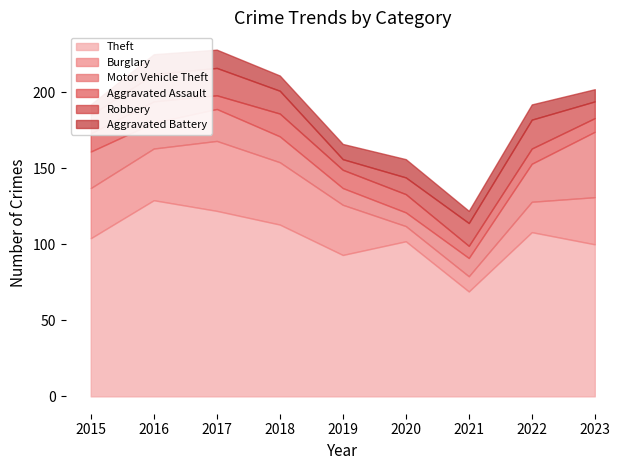

Reading right to left, what are all the values shown in this chart?

Theft: 100	108	69	102	93	113	122	129	104
Burglary: 31	20	10	10	33	41	46	34	33
Motor Vehicle Theft: 43	25	12	9	11	17	21	17	24
Aggravated Assault: 9	10	8	12	12	15	9	14	12
Robbery: 11	19	15	11	7	15	18	18	12
Aggravated Battery: 8	10	8	12	10	10	12	13	7